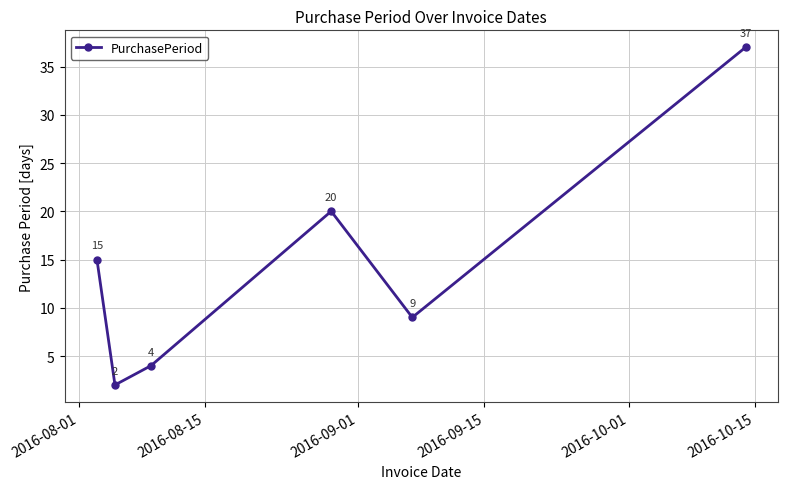

What is the difference between the maximum and minimum values?

35